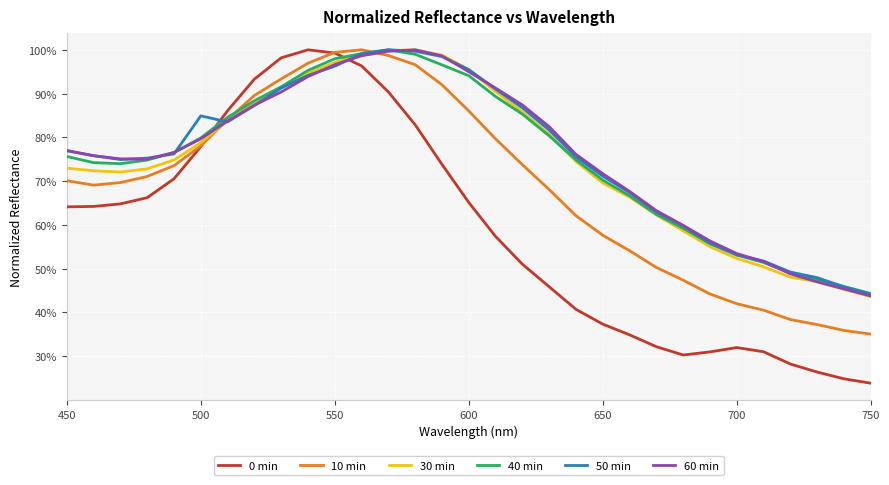

What are all the series names shown in the legend?

0 min, 10 min, 30 min, 40 min, 50 min, 60 min